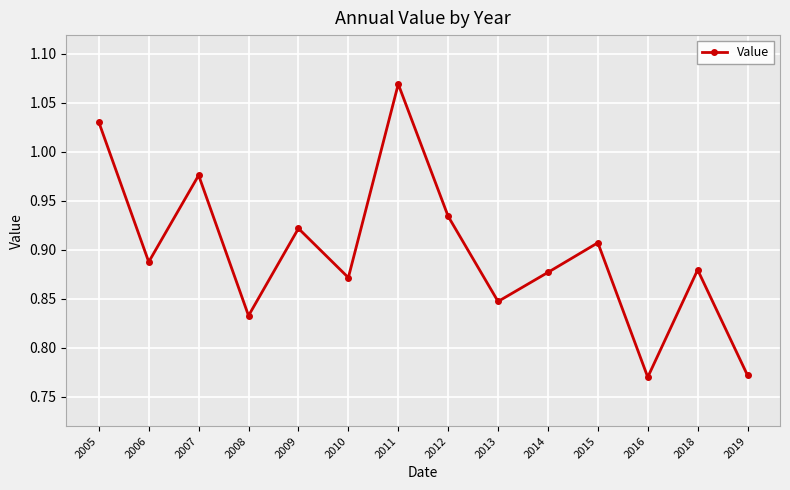

What is the sum of all values?

12.6